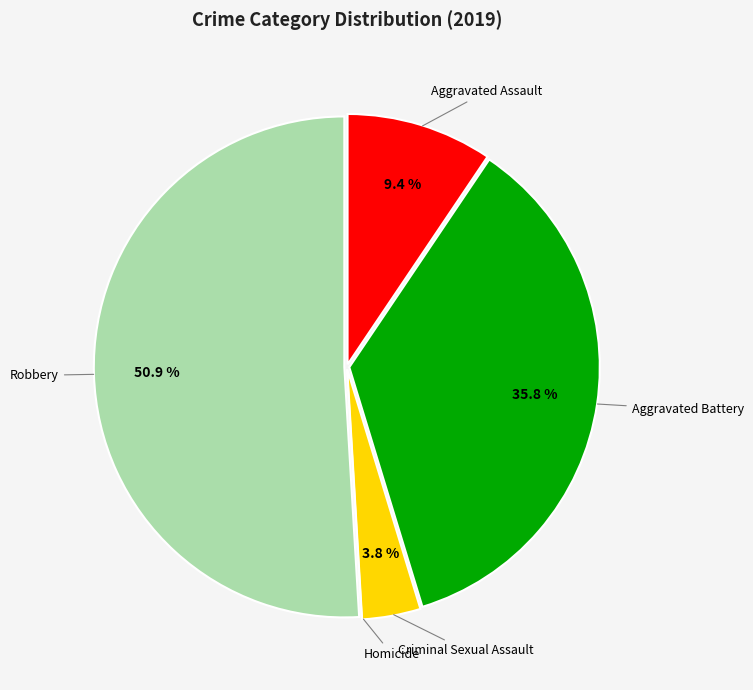

Is there a majority slice in this chart?

Yes